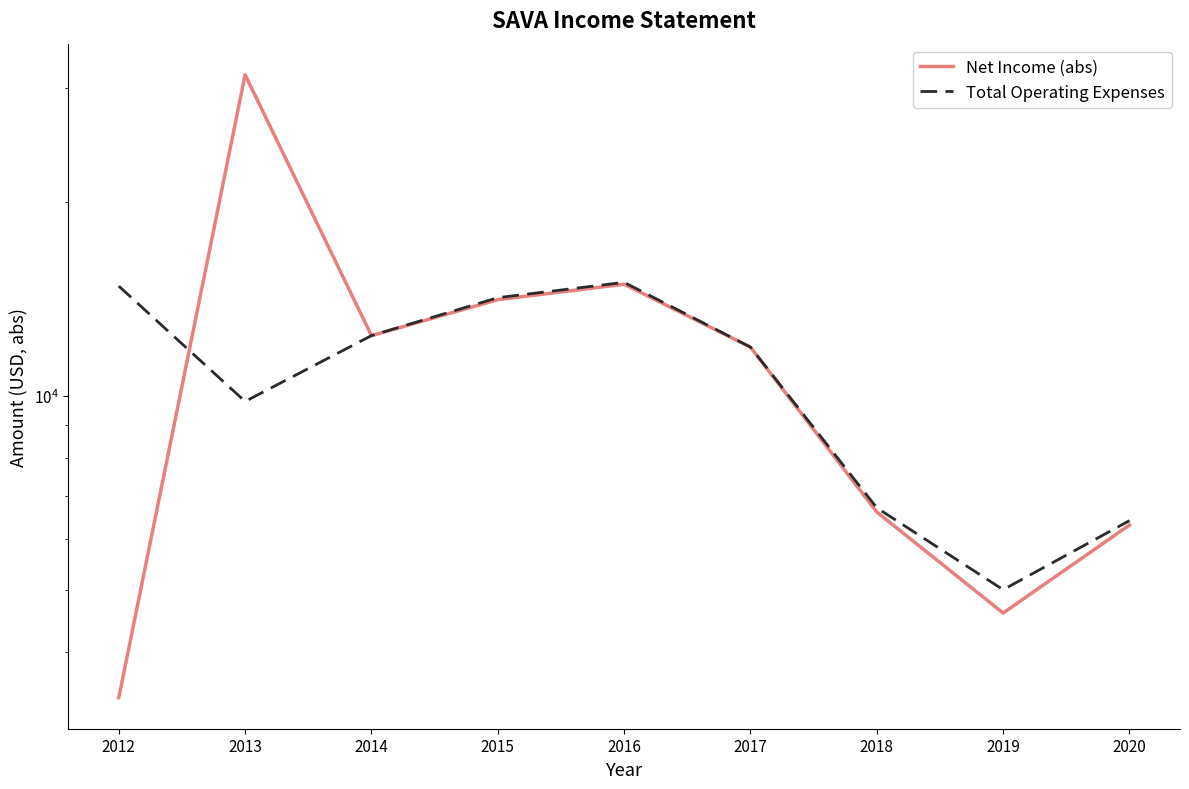

Does the chart have visible grid lines?

No